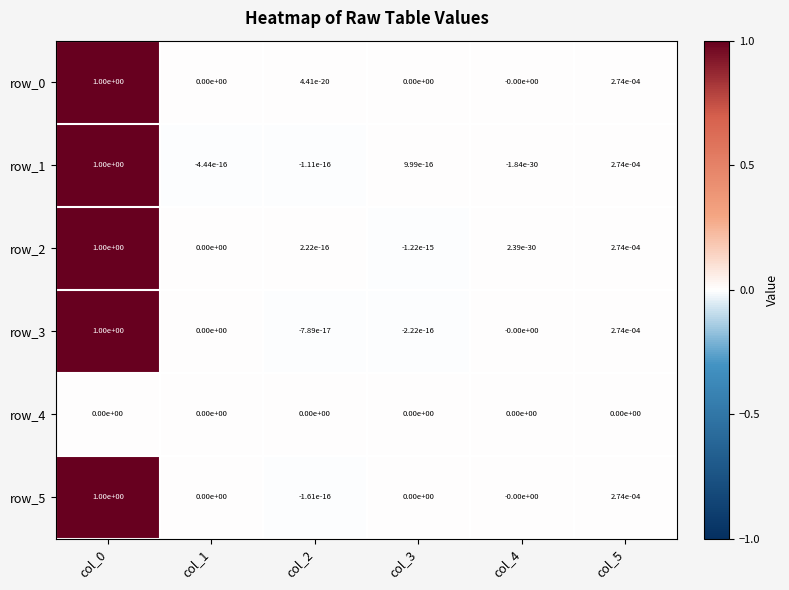

True or false: row_1 has a value of -0.0 at col_4.

True